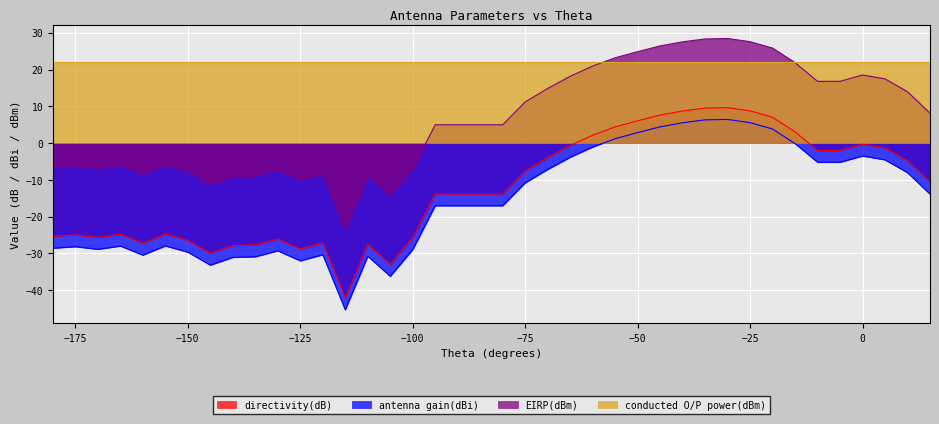

What are all the series names shown in the legend?

directivity(dB), antenna gain(dBi), EIRP(dBm), conducted O/P power(dBm)